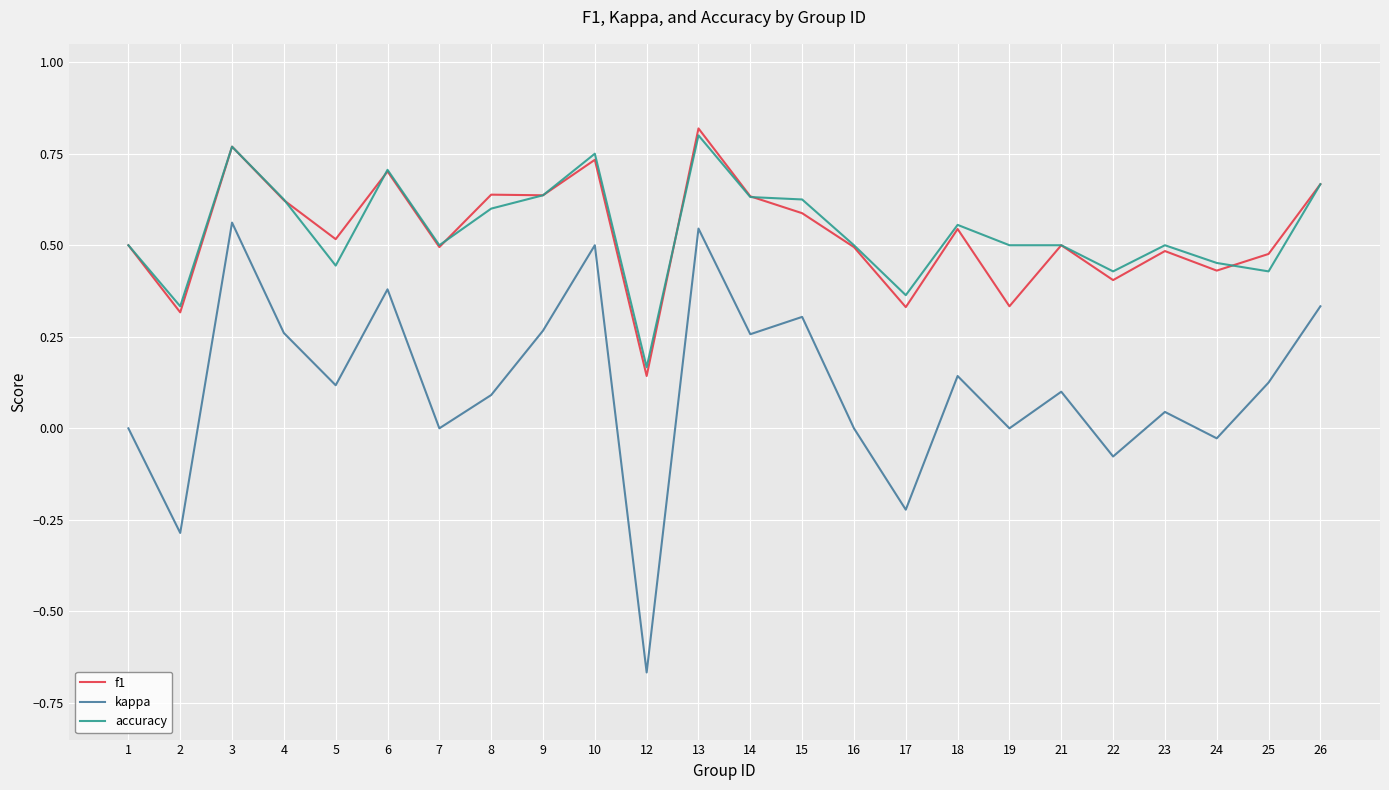

How many interior local peaks does the kappa series have?

8